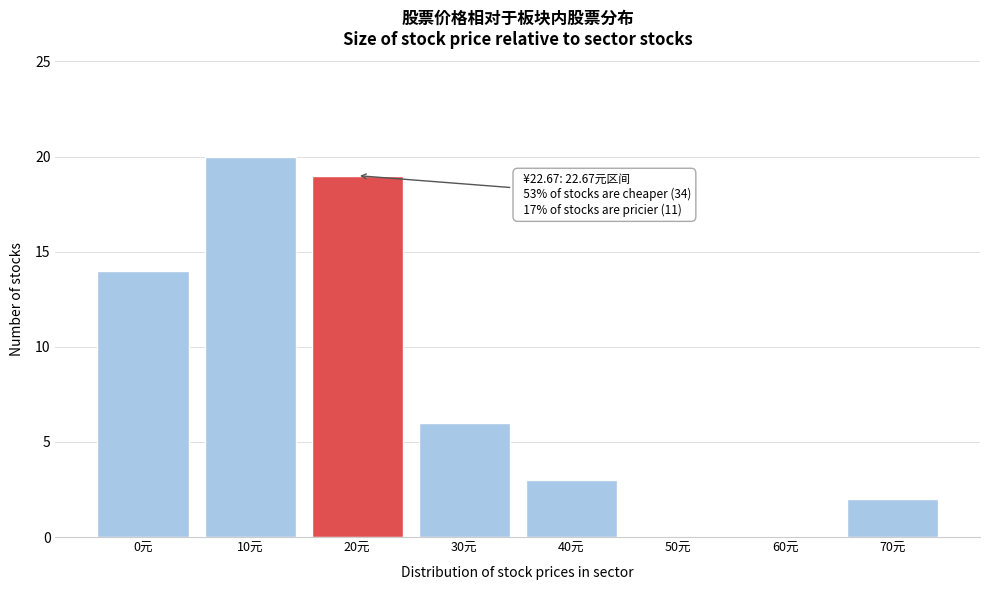

Reading left to right, transcribe all the data shown in this chart.

0元=14	10元=20	20元=19	30元=6	40元=3	50元=0	60元=0	70元=2